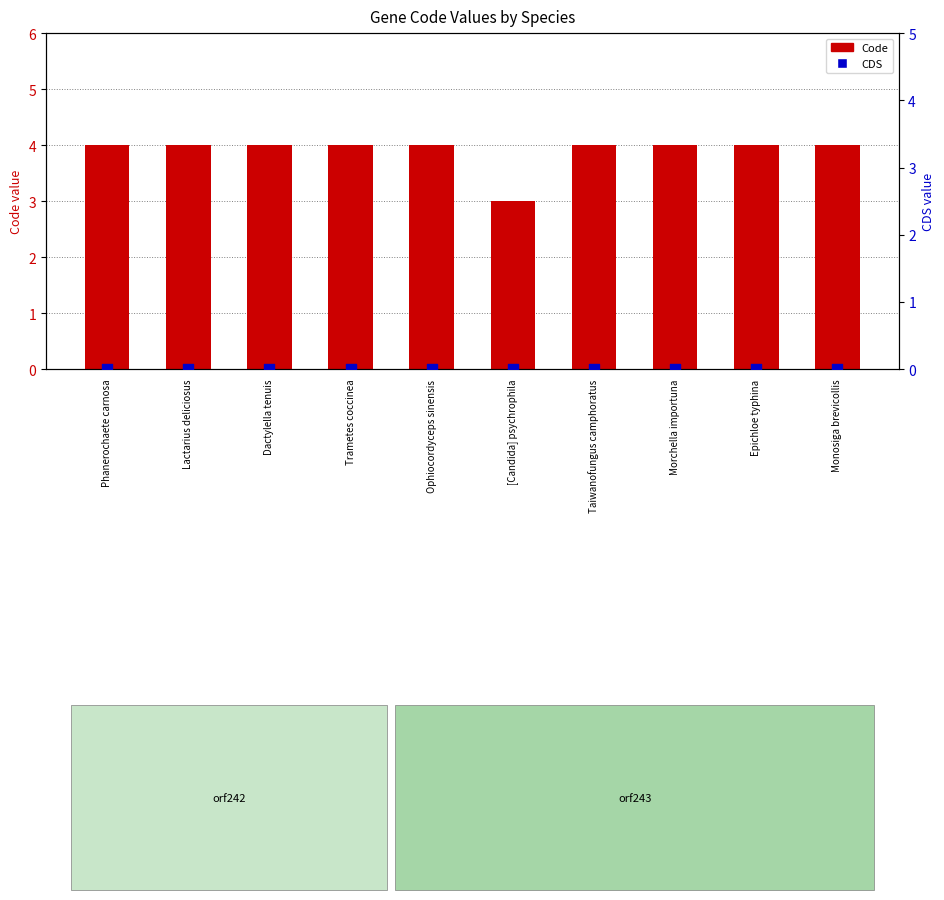

What are all the series names shown in the legend?

Code, CDS